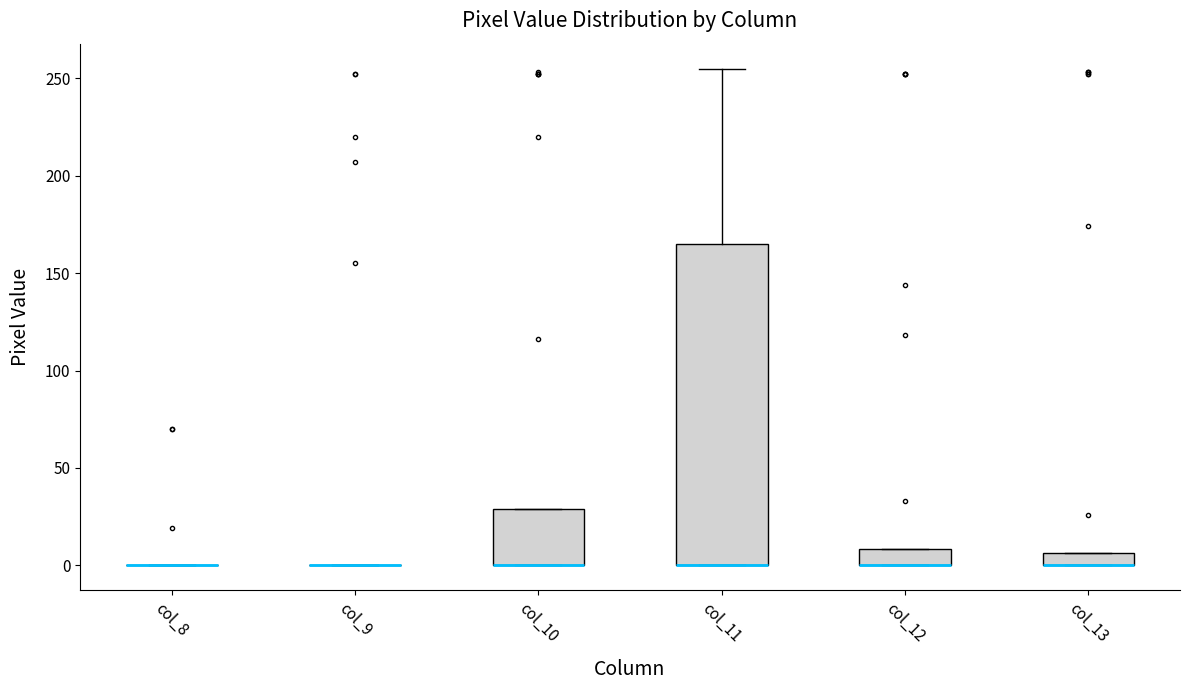

Where is the lower edge of the box for col_11 on the y-axis? The values are not printed on the chart, so give them approximately, as read against the axis.

0